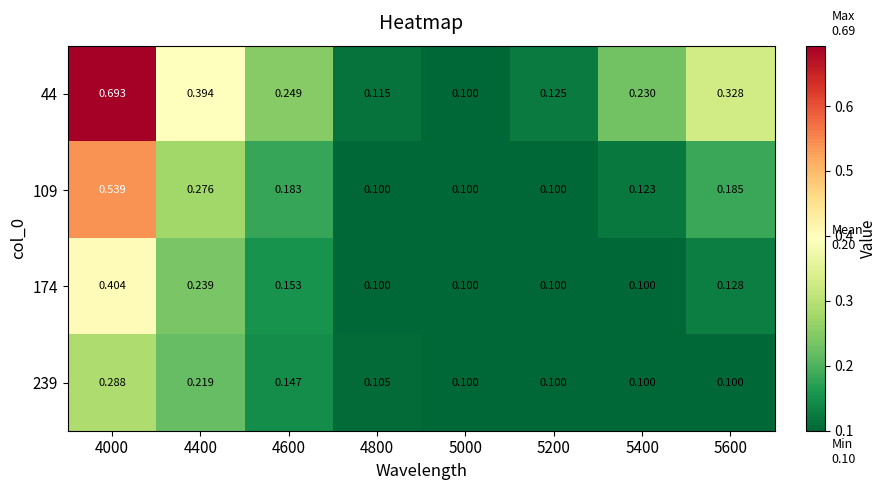

Is the value of 239 at 4800 greater than the value of 174 at 5000?

Yes